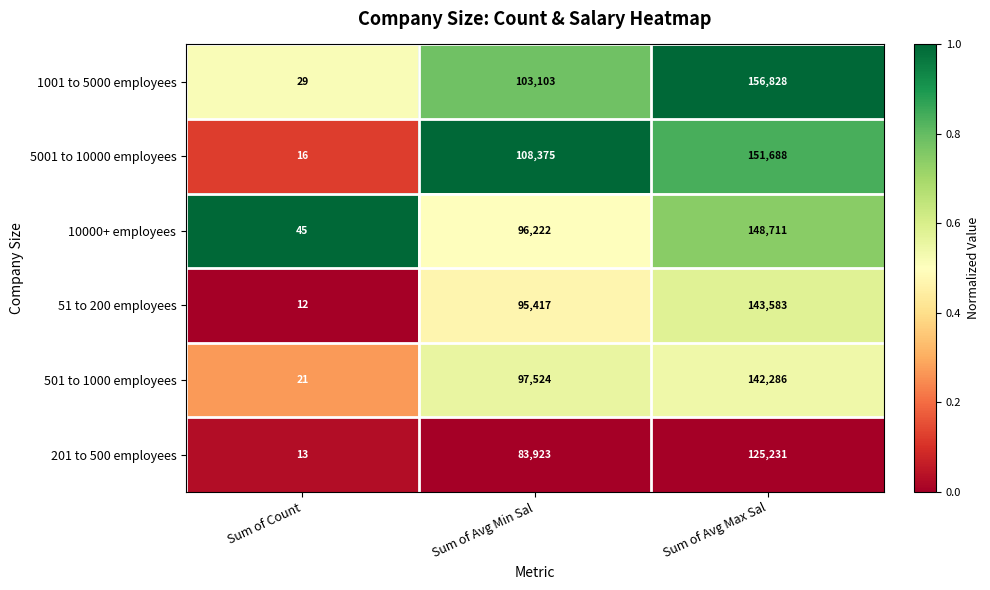

The value of 501 to 1000 employees at Sum of Avg Max Sal is 228977. True or false?

False